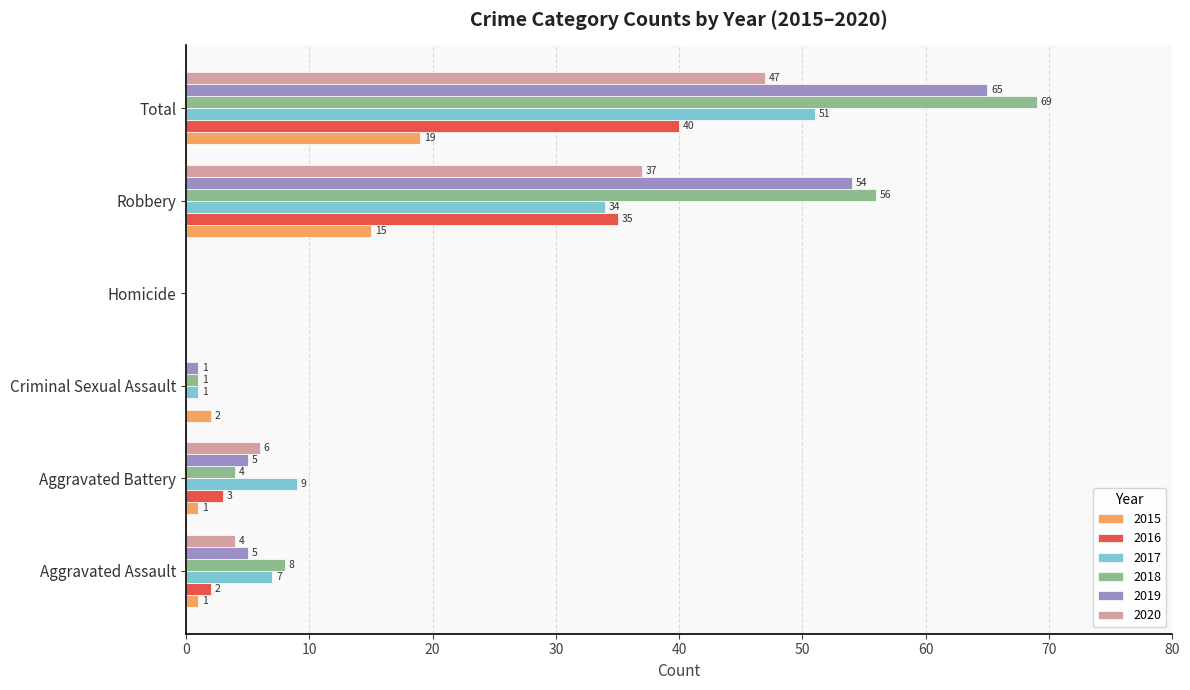

The value of 2015 at Criminal Sexual Assault is 2. True or false?

True